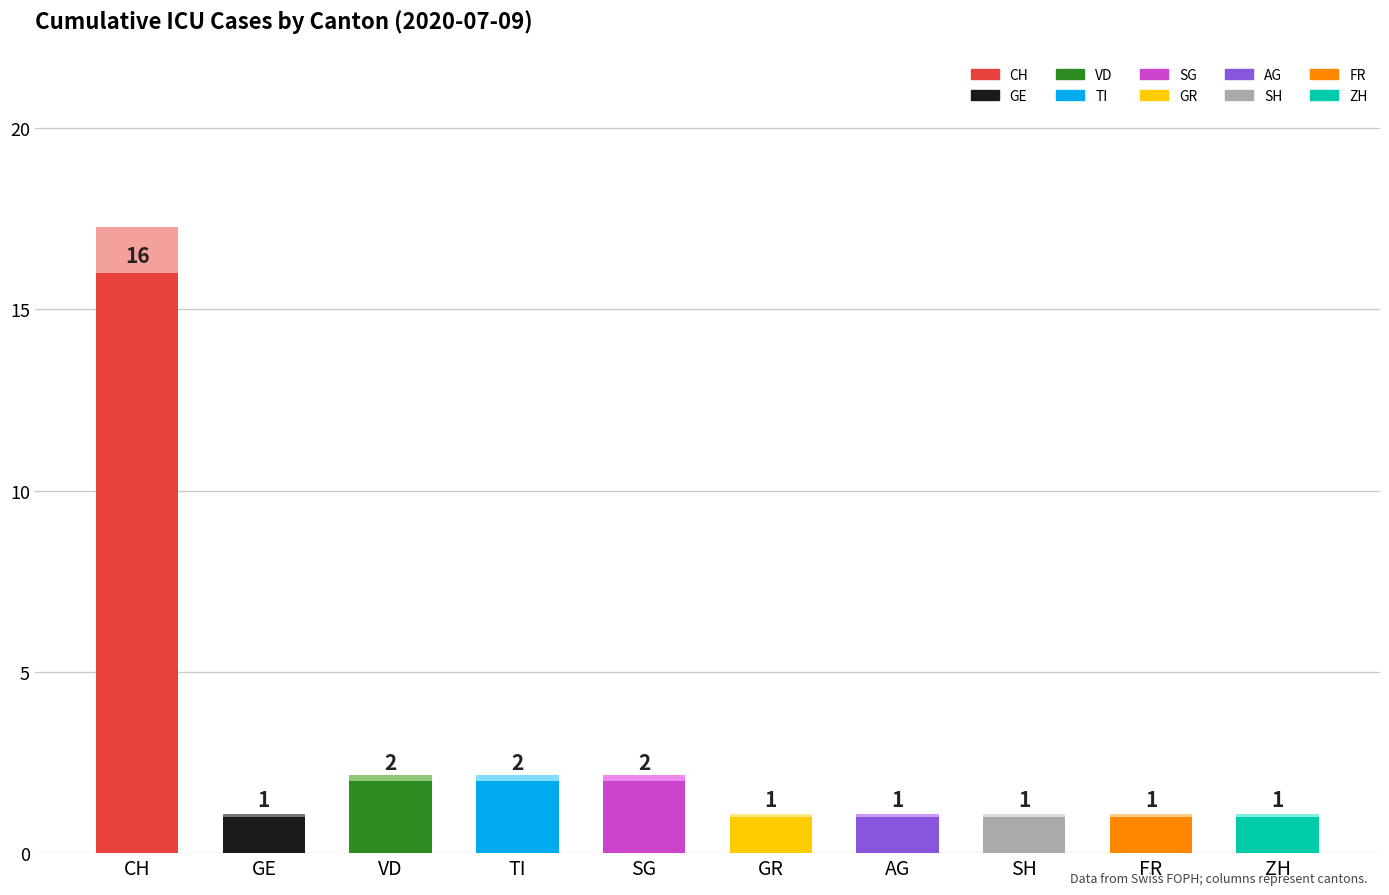

What is the average value of the GE series?

1